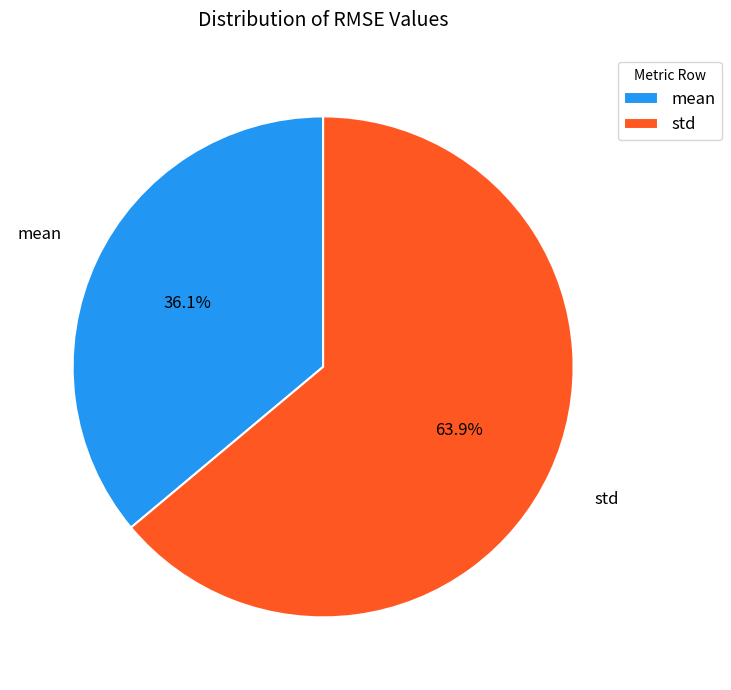

To the nearest percent, what is the difference between the std and mean slice percentages?

28%